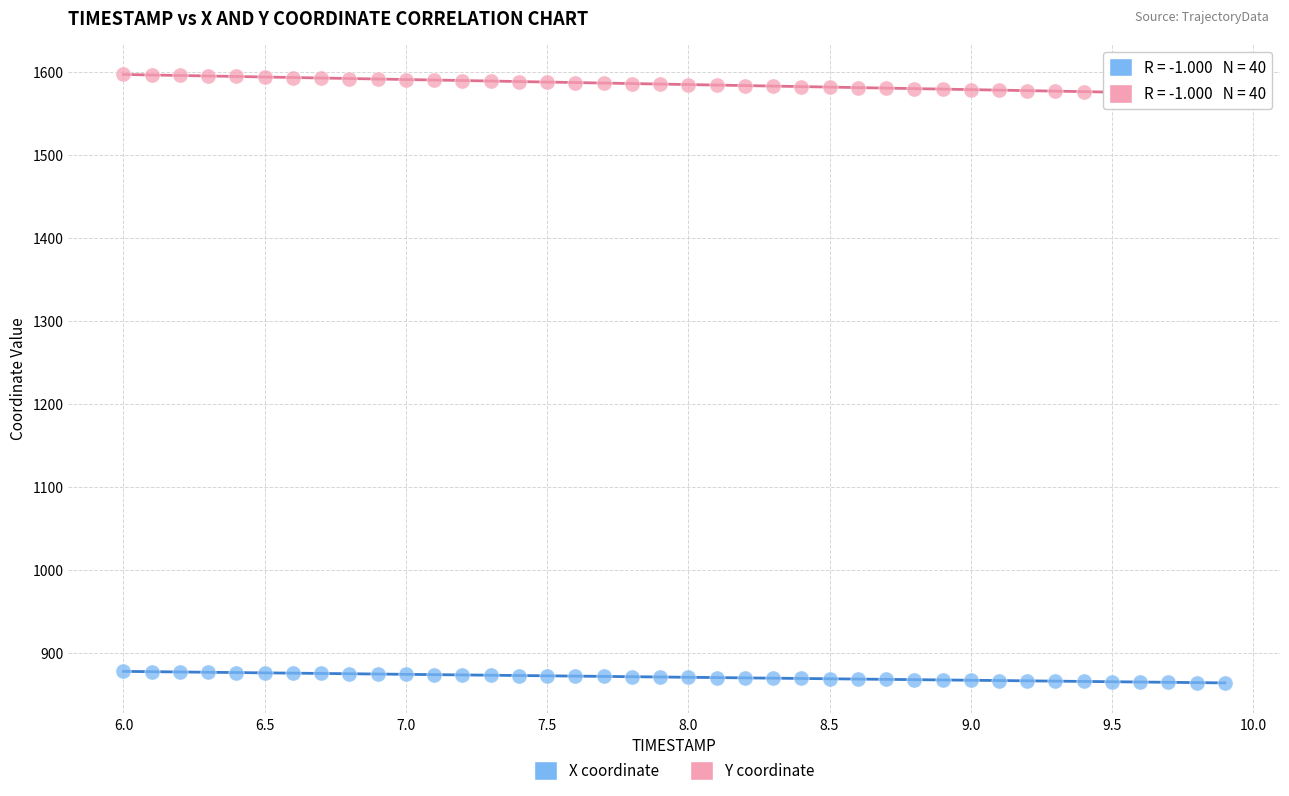

Across all data points, what is the range of X values (max minus min)?

3.9